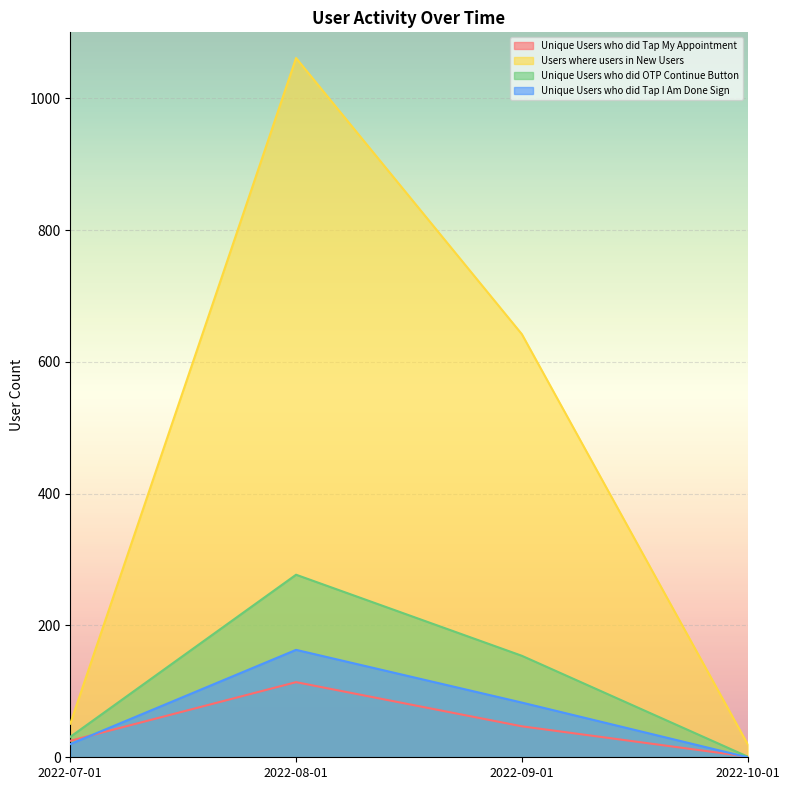

What is the total value across all series at 2022-08-01?

1615